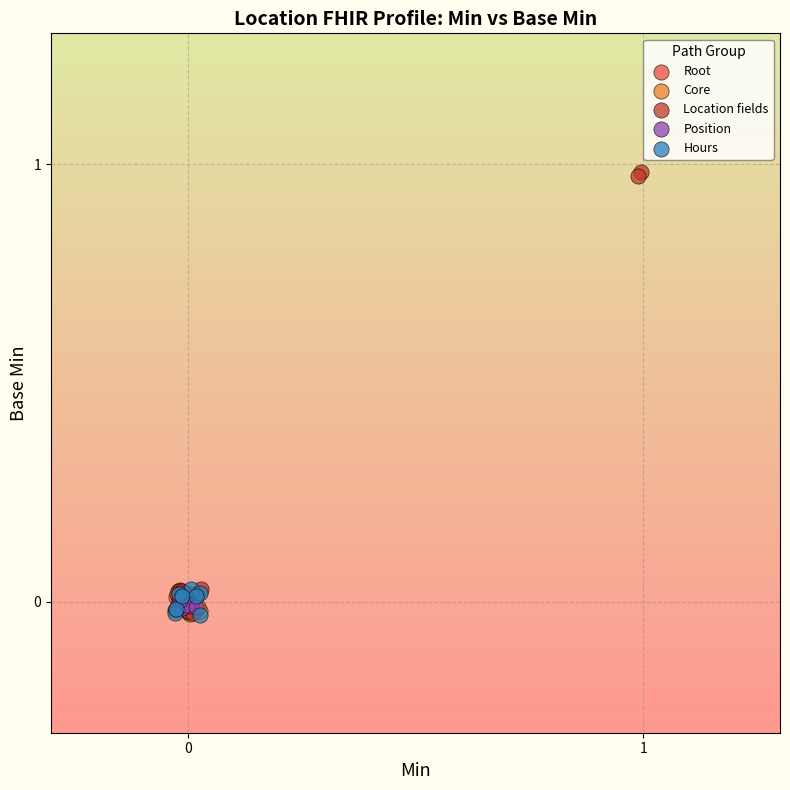

What are all the series names shown in the legend?

Root, Core, Location fields, Position, Hours